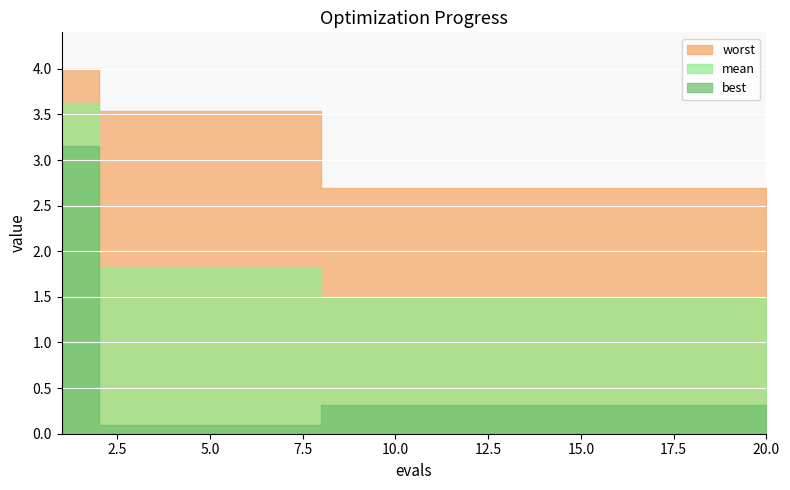

What value does the best series have at 18?

0.3